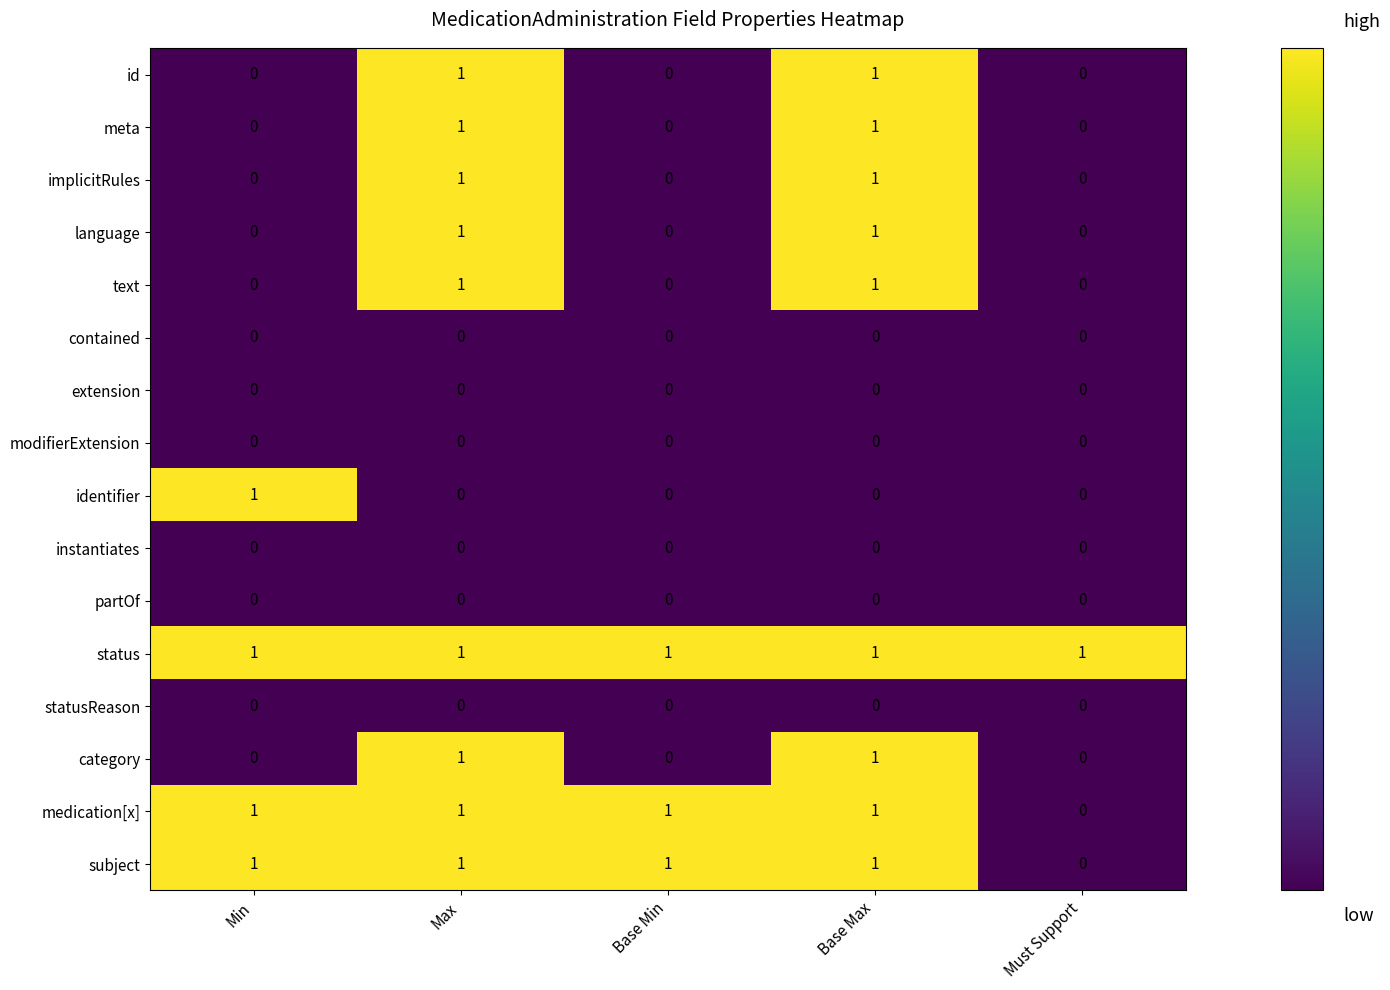

True or false: identifier has a value of 0 at Max.

True